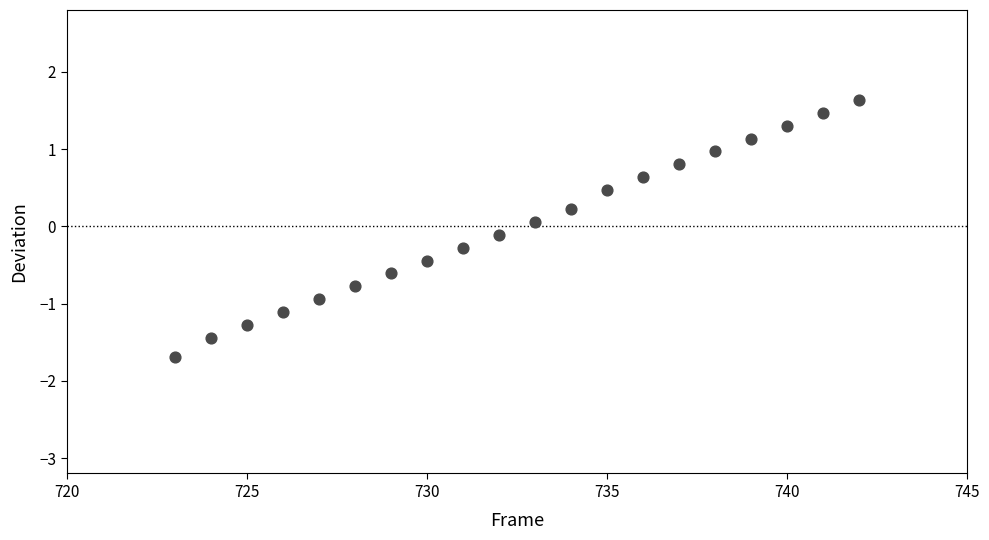

What is the range of Y values (max minus min)?

3.3